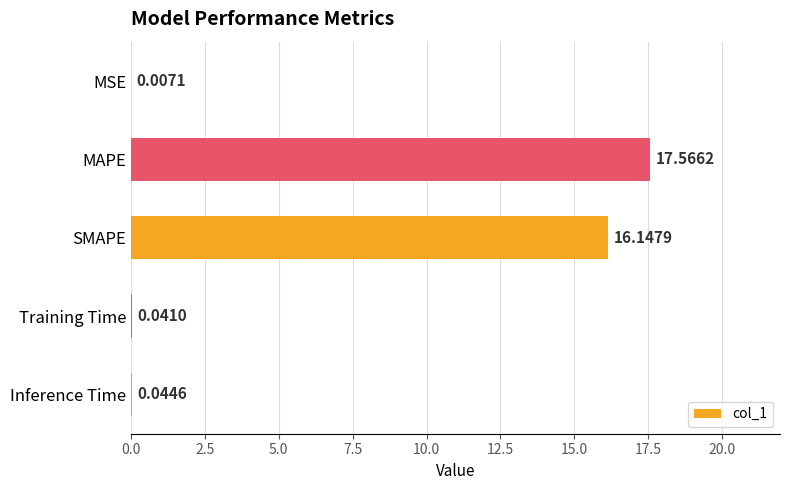

At which label is the value closest to 8?

Inference Time